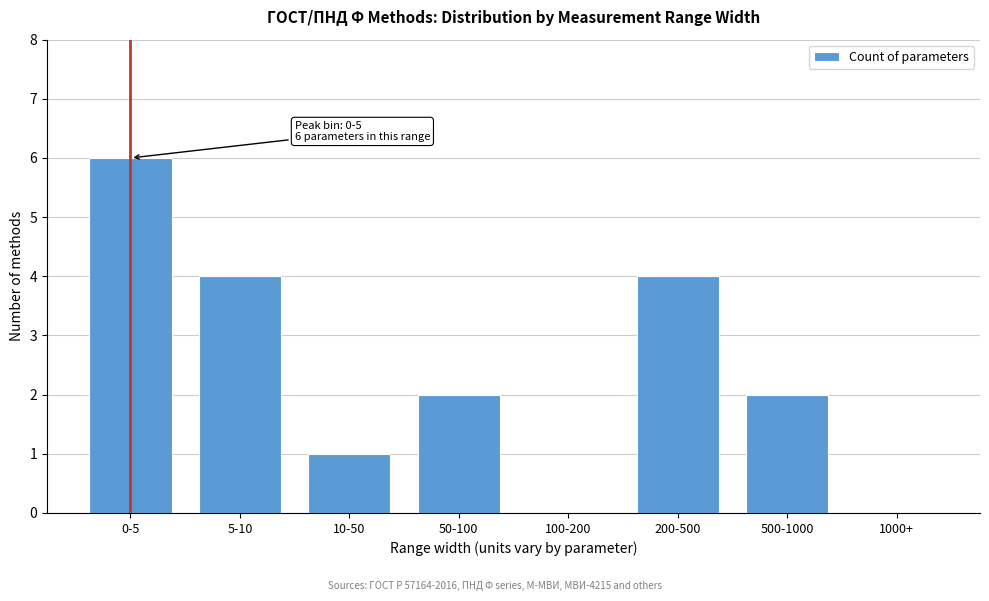

Reading left to right, transcribe all the data shown in this chart.

0-5=6	5-10=4	10-50=1	50-100=2	100-200=0	200-500=4	500-1000=2	1000+=0